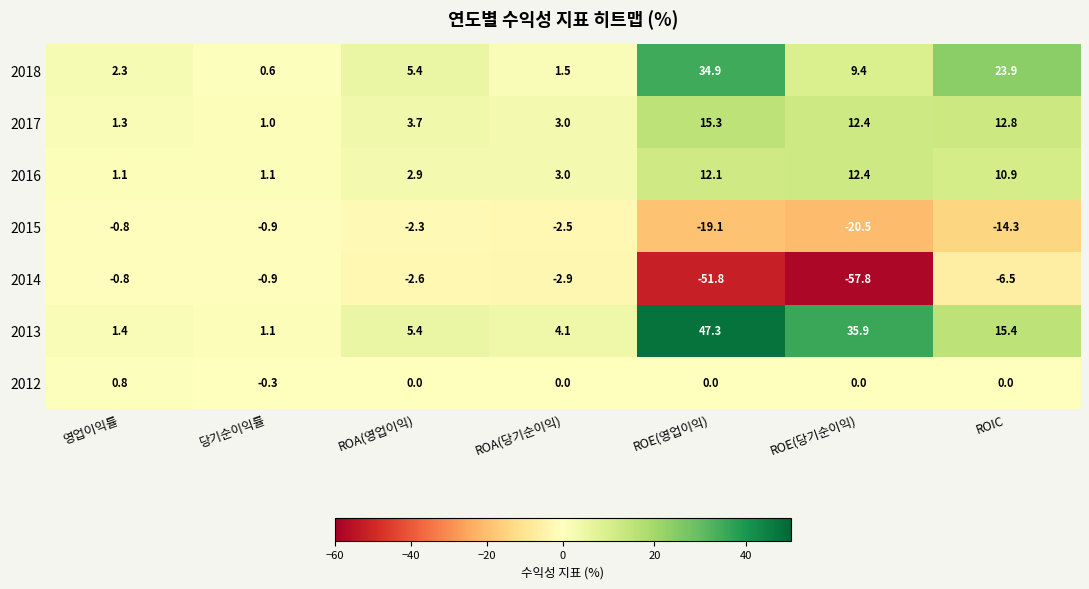

What is the total value across all series at ROA(영업이익)?

12.5